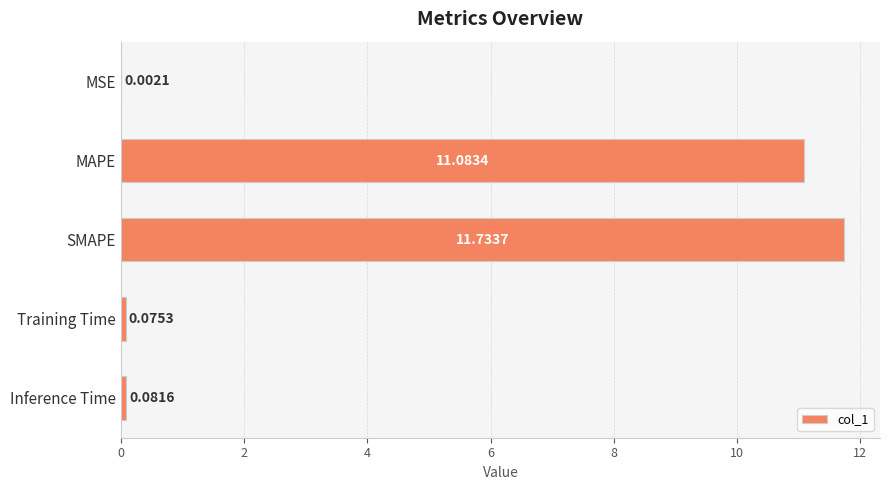

What is the sum of all values?

23.0